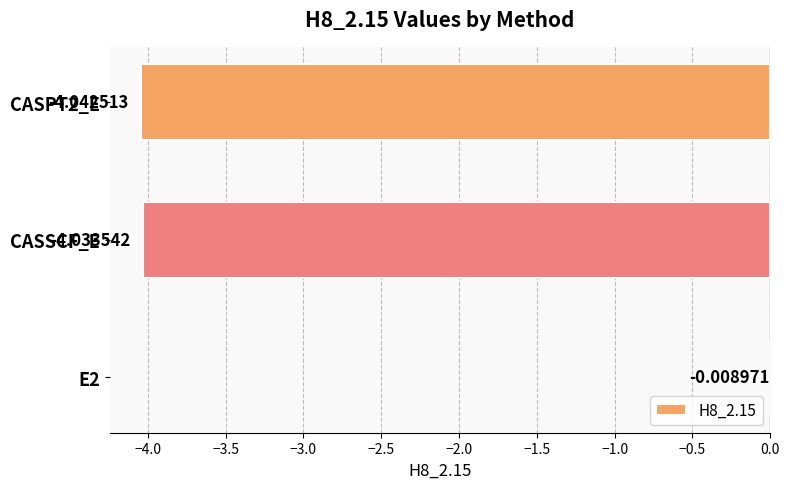

What is the sum of all values?

-8.1